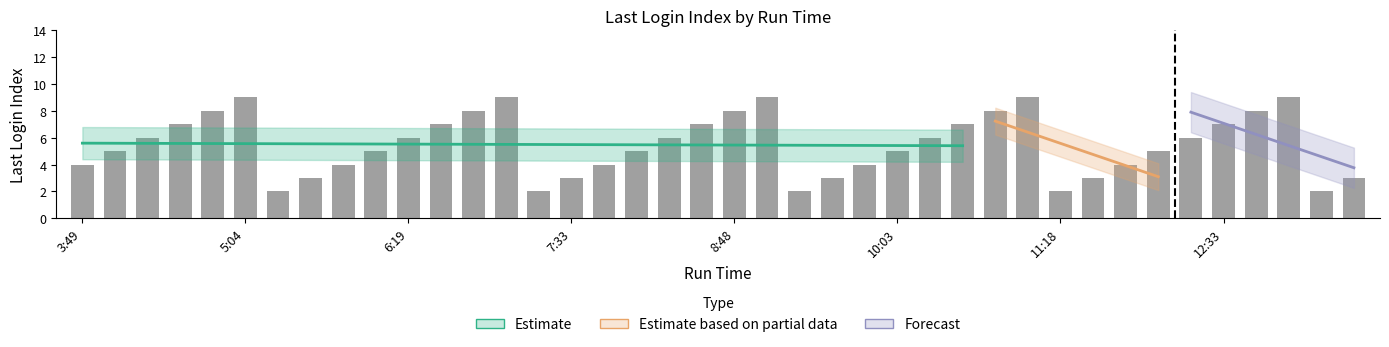

What is the difference between the values at 8:33 and 6:19?

1